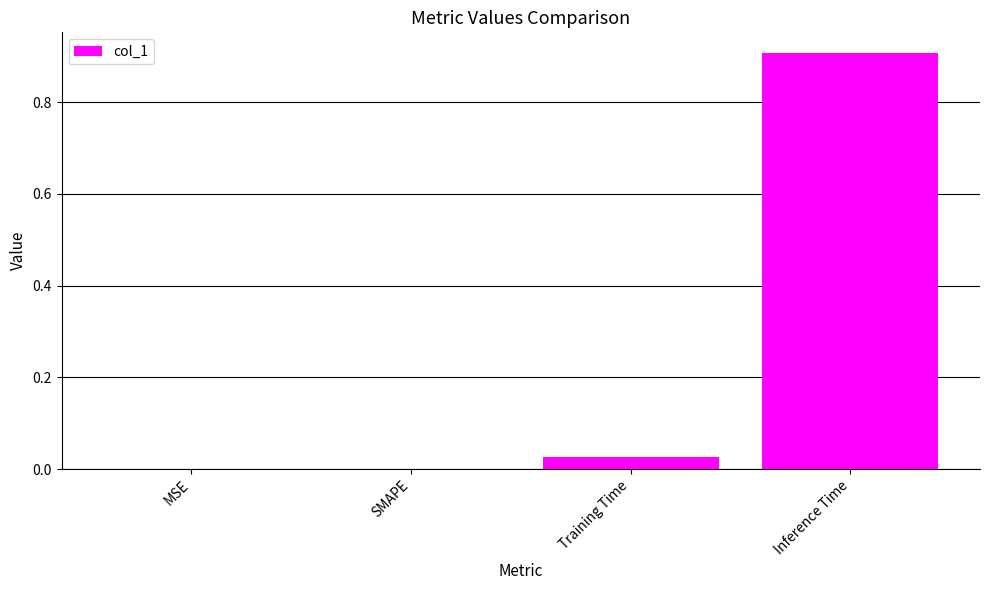

Which label corresponds to the largest value in the chart?

Inference Time